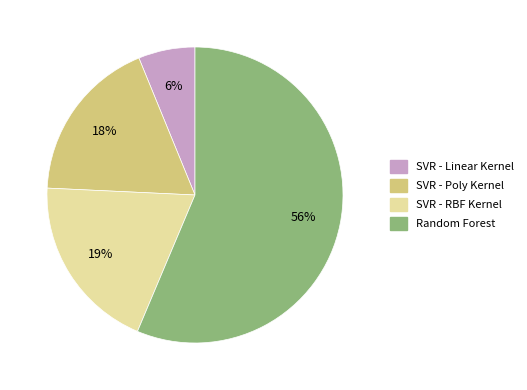

To the nearest percent, what is the average slice percentage?

25%